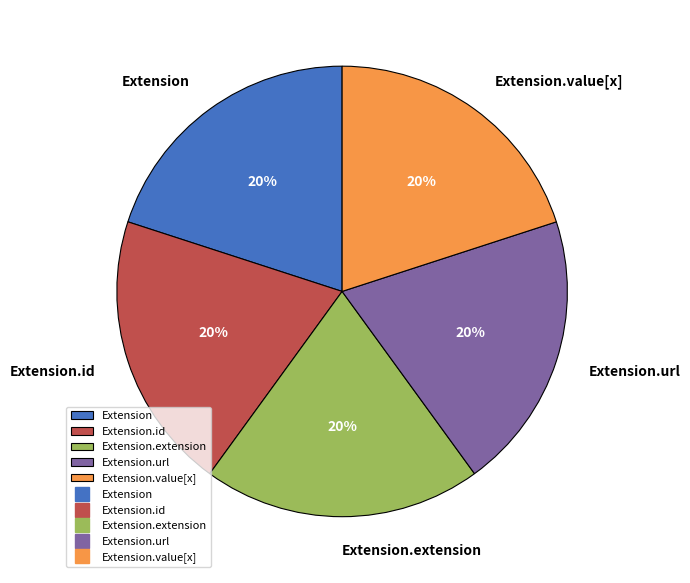

Does Extension.id account for over 50% of the chart?

No